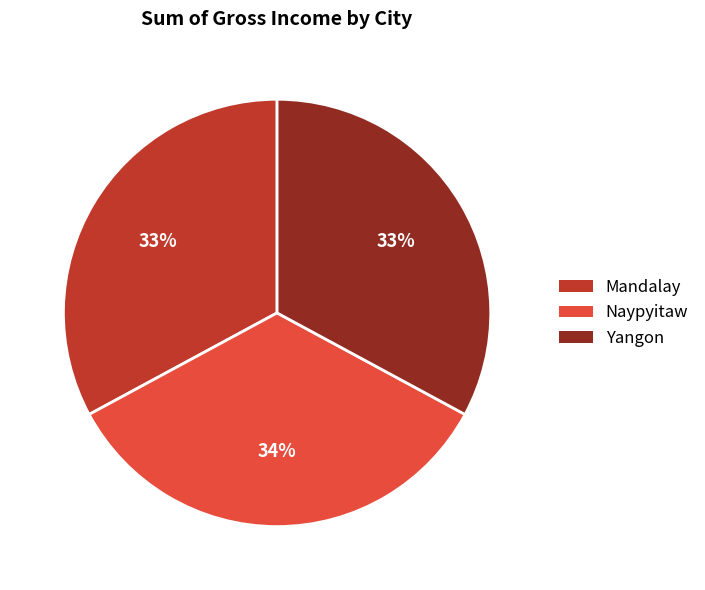

How many slices are in this pie chart?

3